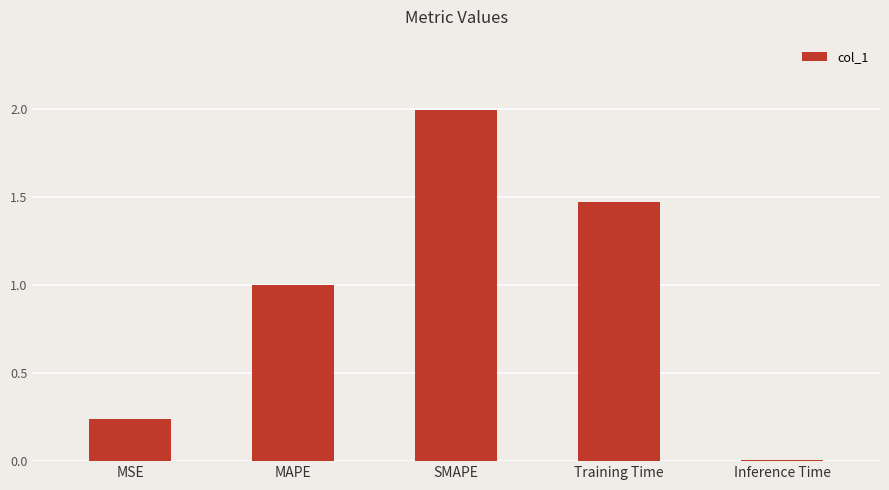

Does the chart contain stacked bars?

No